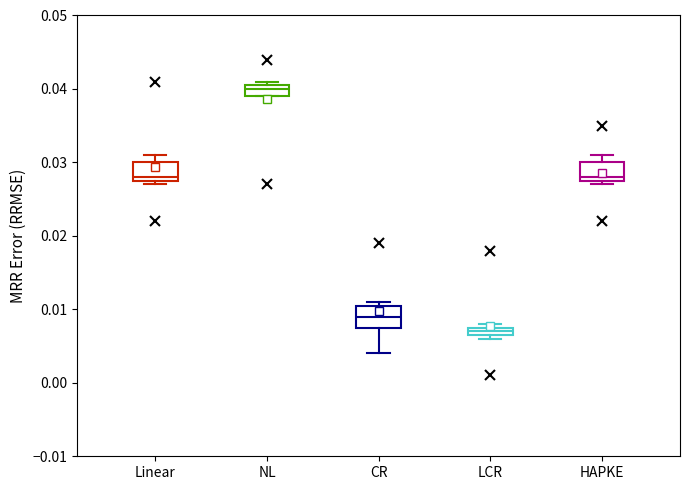

Which box's median line is the lowest?

LCR